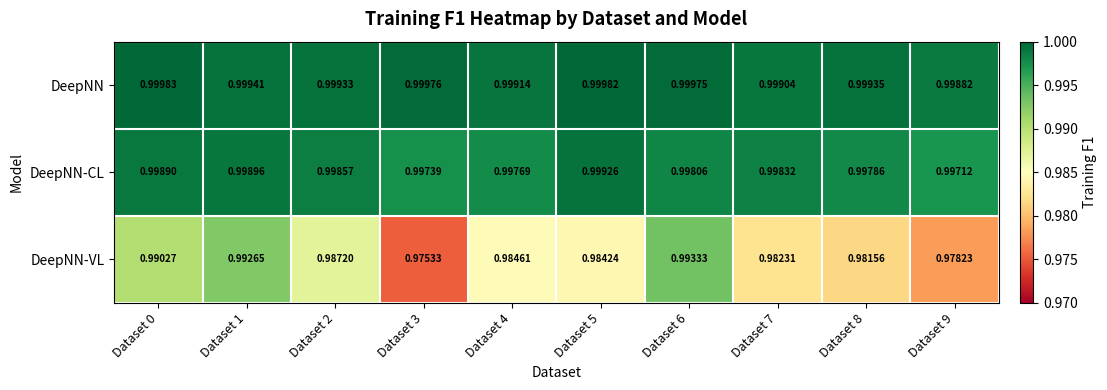

Between Dataset 3 and Dataset 5, which series saw the biggest shift?

DeepNN-VL